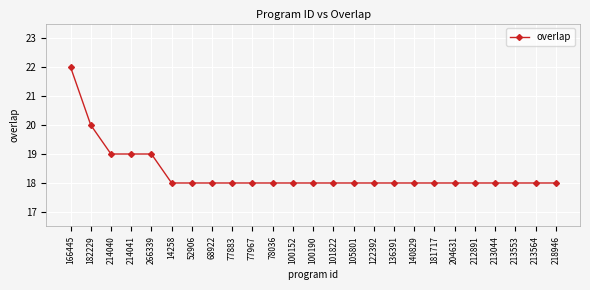

What is the sum of the values at 266339 and 166445?

41